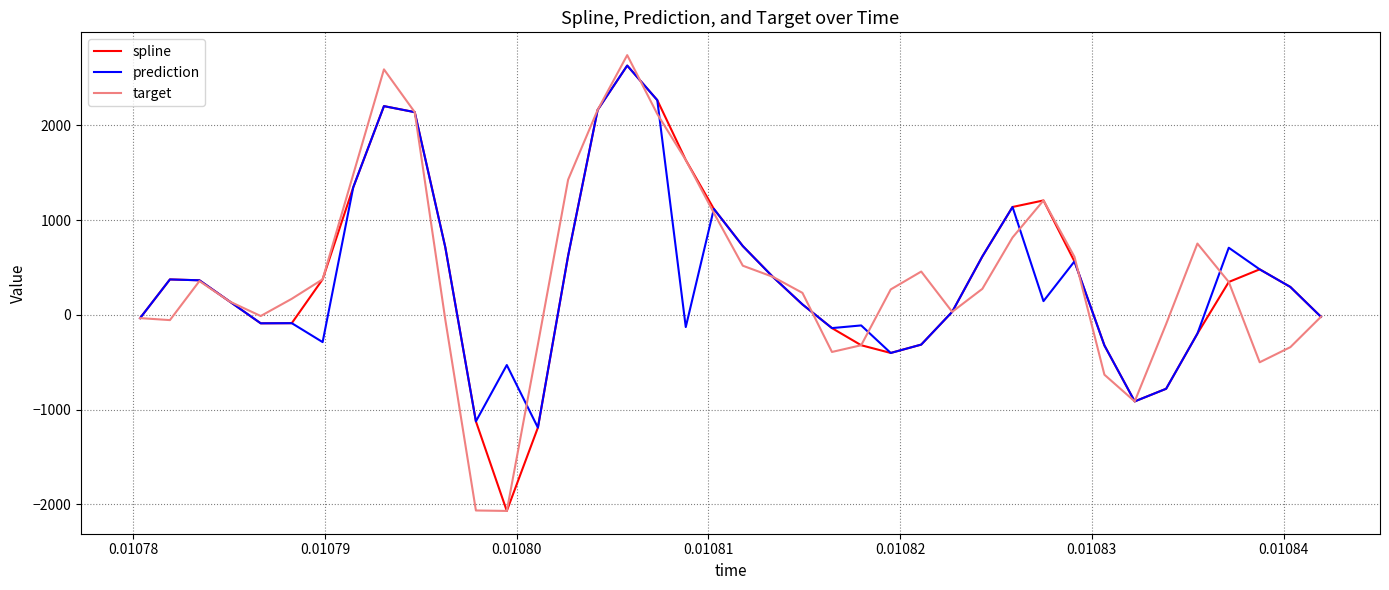

Which series has the widest spread of values?

target